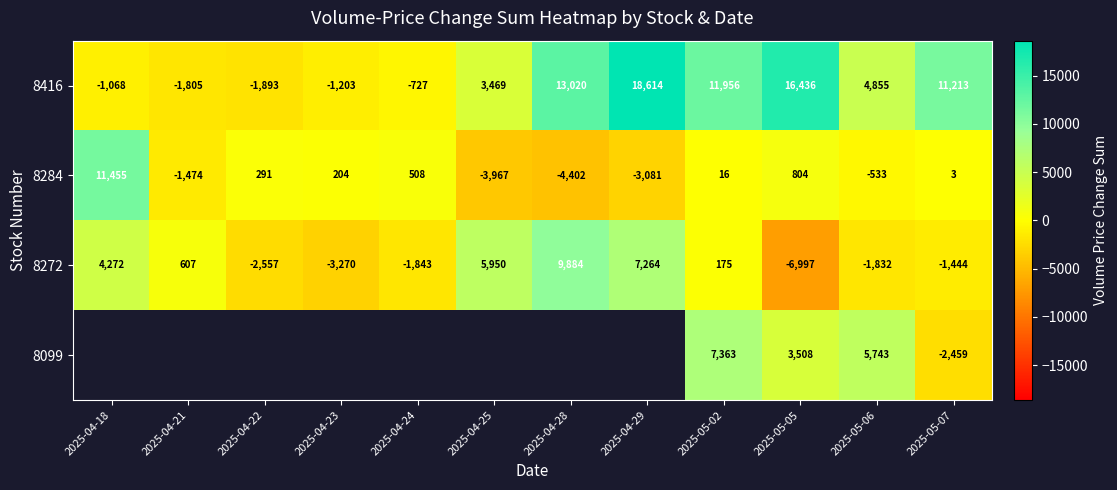

The value of 8284 at 2025-04-22 is 92. True or false?

False